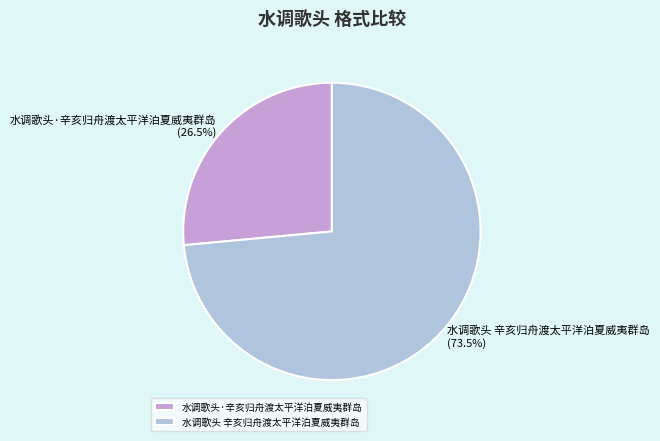

Which slice is the largest?

水调歌头 辛亥归舟渡太平洋泊夏威夷群岛